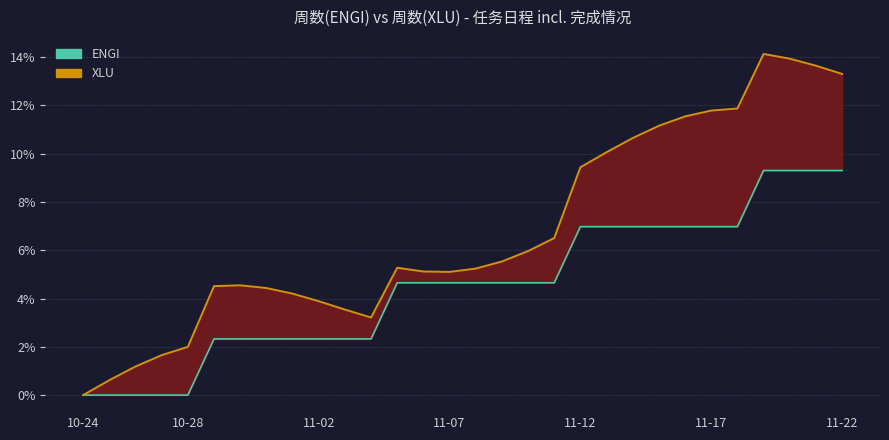

Which series has the largest range (max minus min)?

XLU